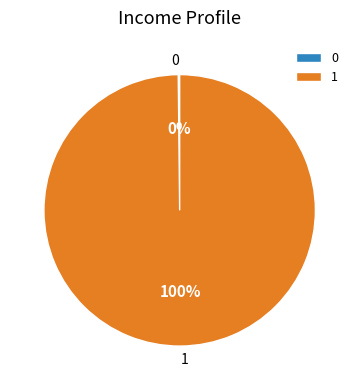

Which category accounts for the majority?

1